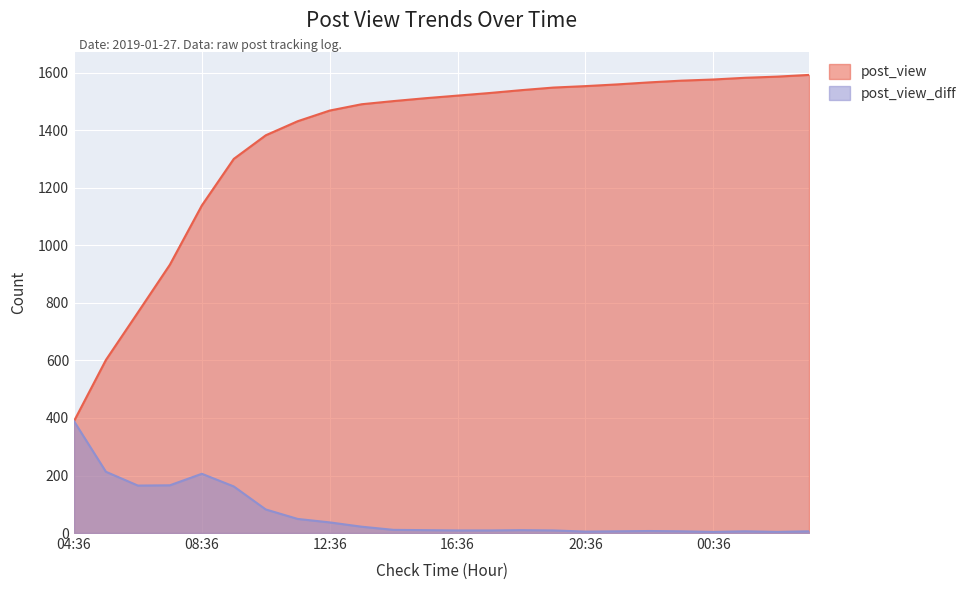

What is the sum of all post_view_diff values?

1593